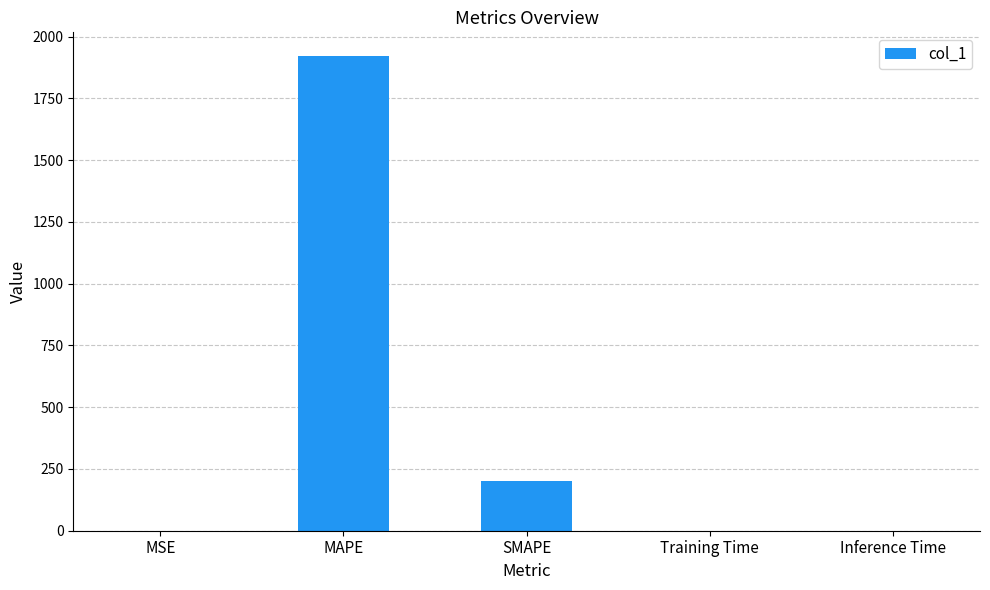

Are the bars horizontal?

No